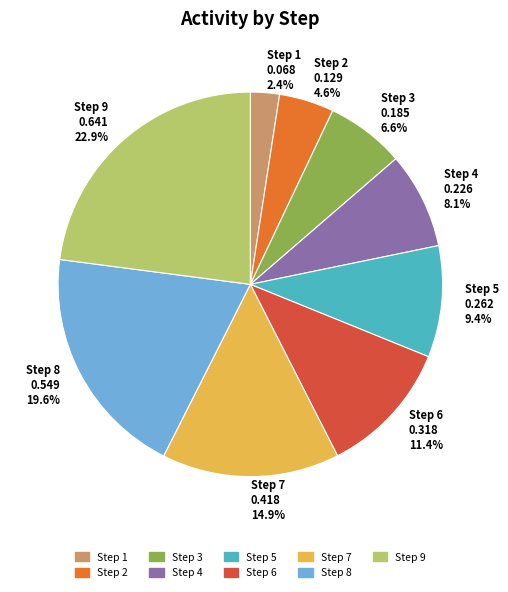

Which slice is the smallest?

Step 1